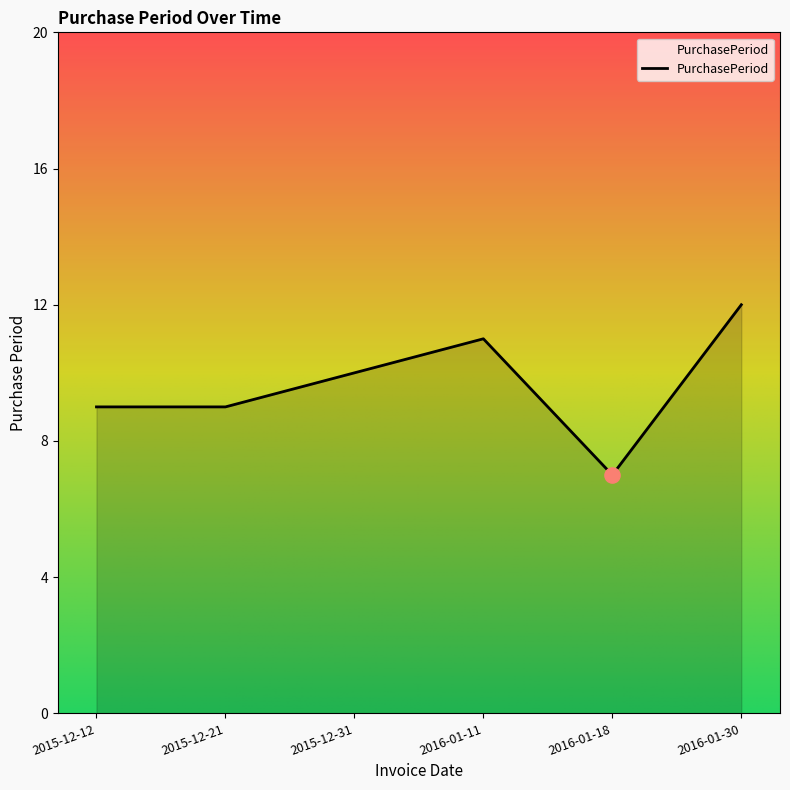

What is the ratio of the value at 2015-12-12 to the value at 2015-12-31?

0.9